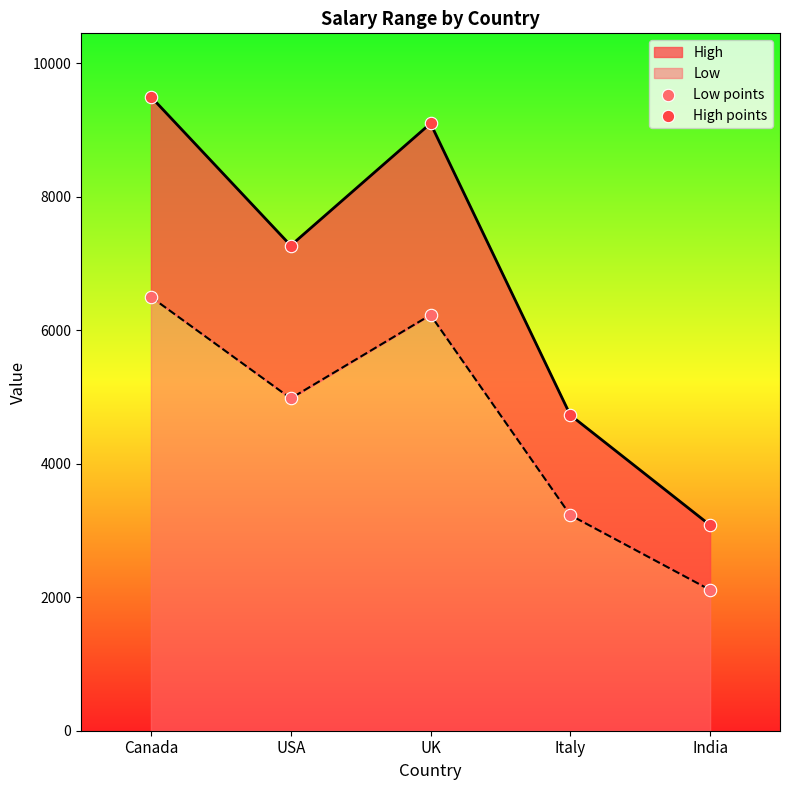

At which category is the sum across all series the highest?

Canada